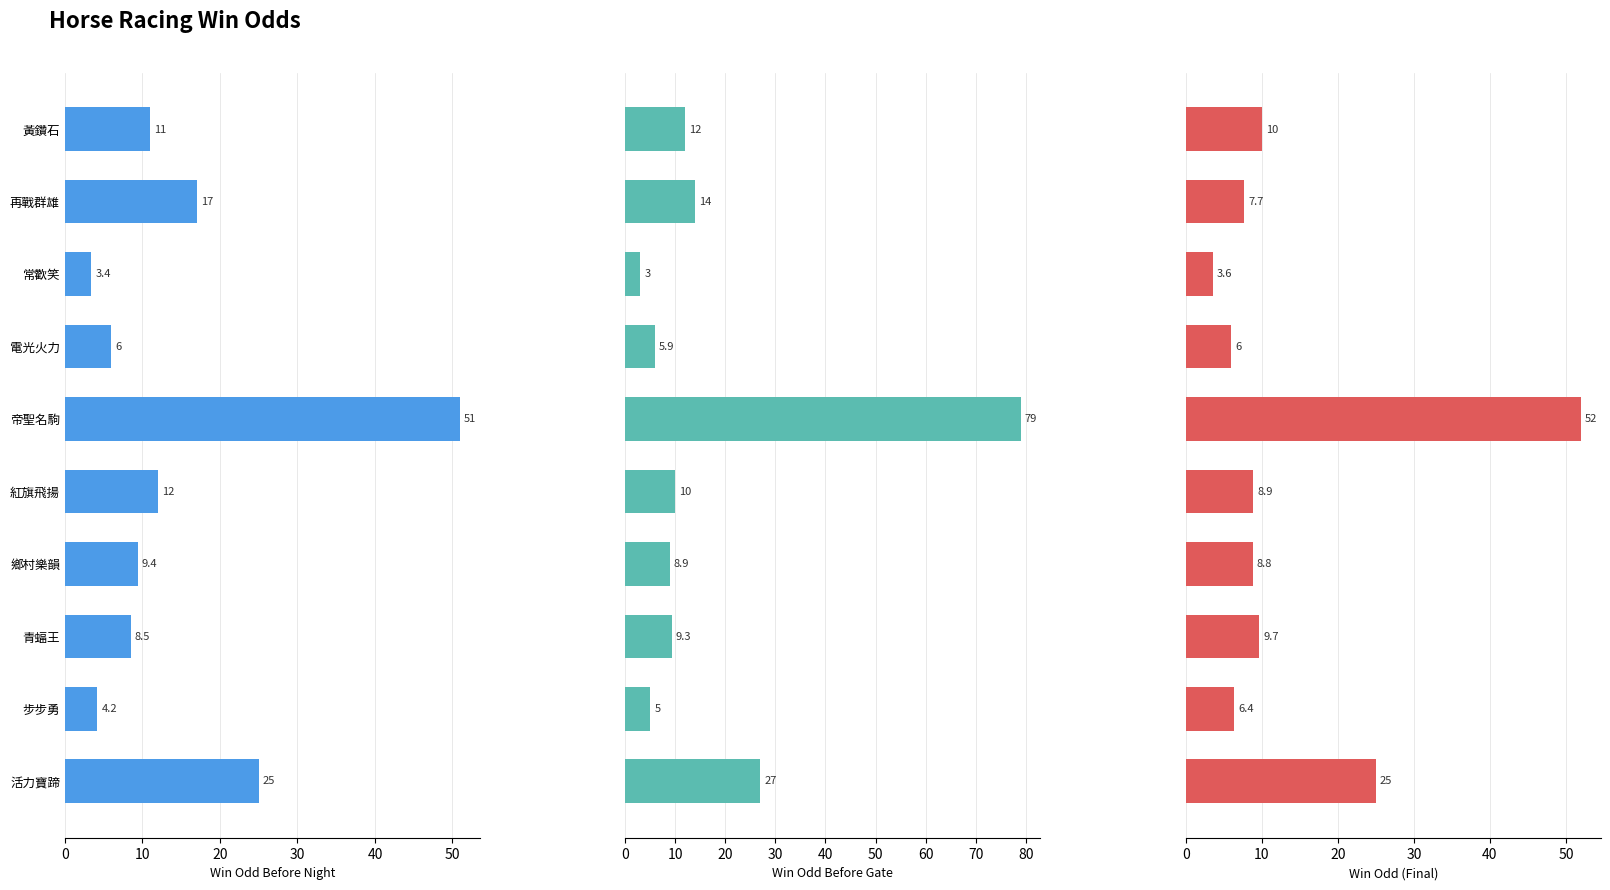

Is the value of Win Odd Before Night at 活力寶蹄 greater than the value of Win Odd (Final) at 電光火力?

Yes